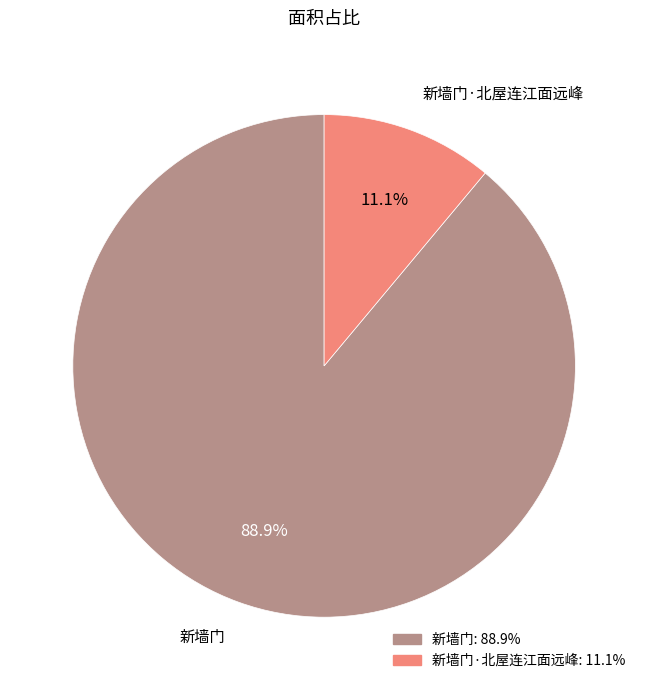

Is there a majority slice in this chart?

Yes